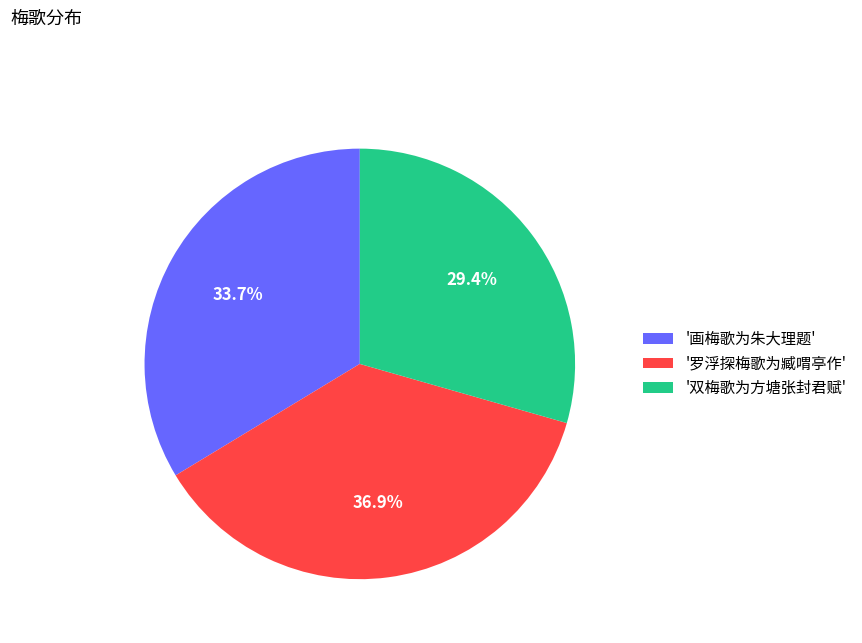

Combined, what portion of the pie is '画梅歌为朱大理题' and '罗浮探梅歌为臧喟亭作'?

70.6%